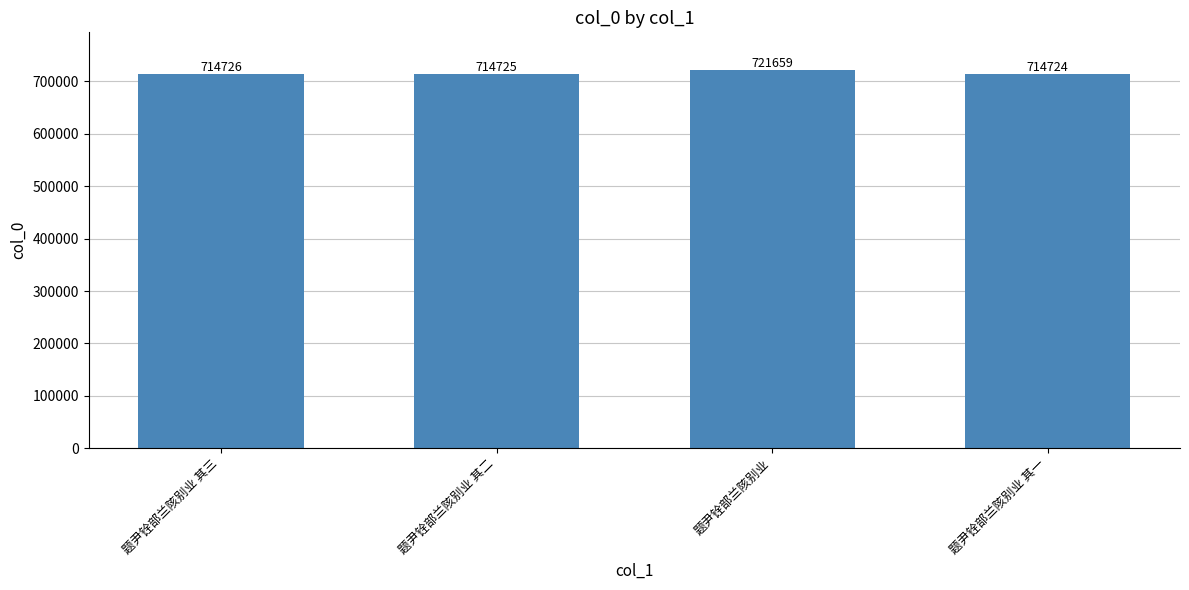

List the labels in order of value, smallest first.

题尹铨部兰陔别业 其一, 题尹铨部兰陔别业 其二, 题尹铨部兰陔别业 其三, 题尹铨部兰陔别业